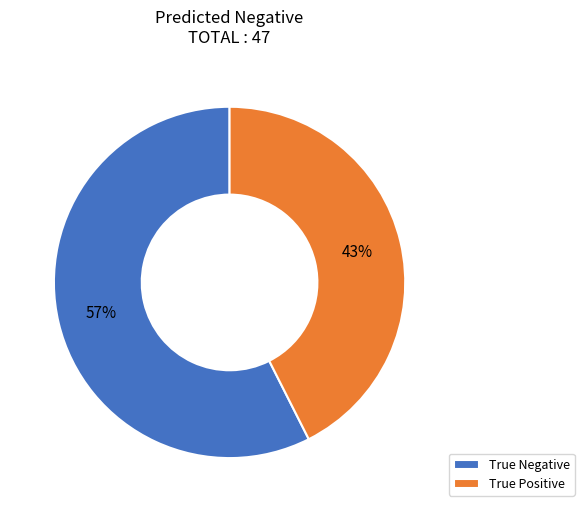

Rank the categories by value from highest to lowest.

True Negative, True Positive